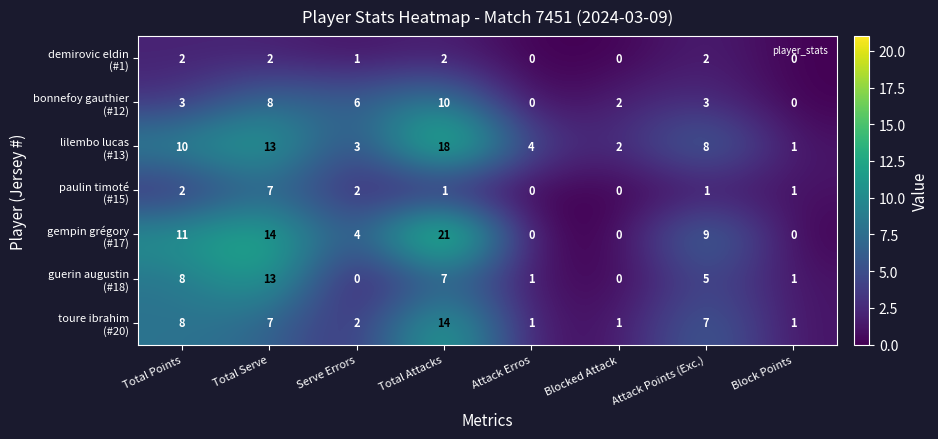

What is the spread (max minus min) of values at Total Attacks?

20